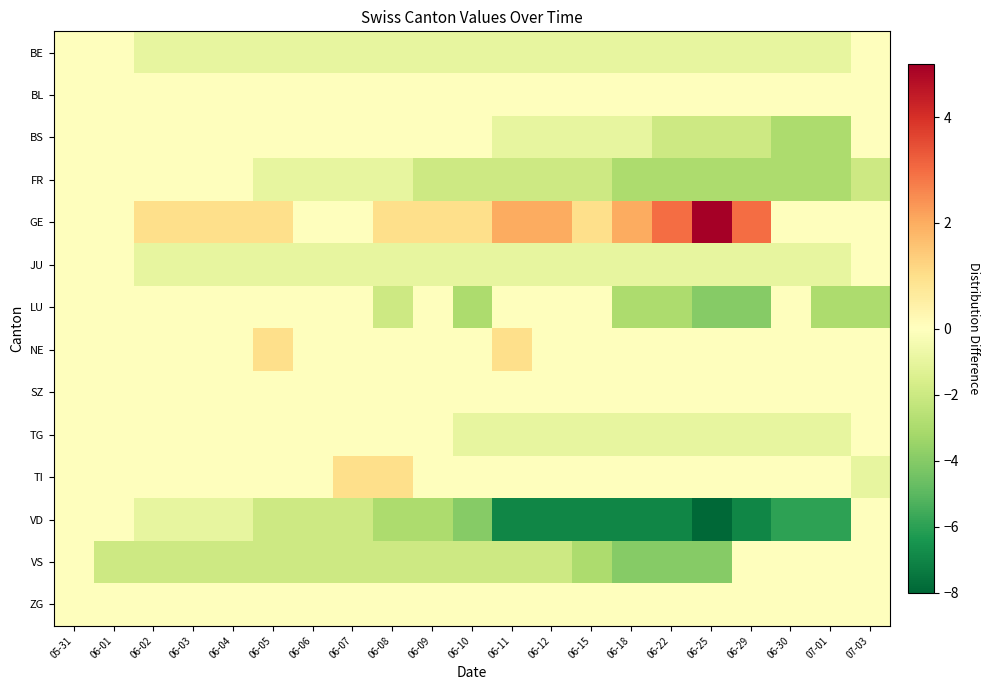

Reading left to right, what are all the values shown in this chart?

BE: 05-31=0	06-01=0	06-02=-1	06-03=-1	06-04=-1	06-05=-1	06-06=-1	06-07=-1	06-08=-1	06-09=-1	06-10=-1	06-11=-1	06-12=-1	06-15=-1	06-18=-1	06-22=-1	06-25=-1	06-29=-1	06-30=-1	07-01=-1	07-03=0
BL: 05-31=0	06-01=0	06-02=0	06-03=0	06-04=0	06-05=0	06-06=0	06-07=0	06-08=0	06-09=0	06-10=0	06-11=0	06-12=0	06-15=0	06-18=0	06-22=0	06-25=0	06-29=0	06-30=0	07-01=0	07-03=0
BS: 05-31=0	06-01=0	06-02=0	06-03=0	06-04=0	06-05=0	06-06=0	06-07=0	06-08=0	06-09=0	06-10=0	06-11=-1	06-12=-1	06-15=-1	06-18=-1	06-22=-2	06-25=-2	06-29=-2	06-30=-3	07-01=-3	07-03=0
FR: 05-31=0	06-01=0	06-02=0	06-03=0	06-04=0	06-05=-1	06-06=-1	06-07=-1	06-08=-1	06-09=-2	06-10=-2	06-11=-2	06-12=-2	06-15=-2	06-18=-3	06-22=-3	06-25=-3	06-29=-3	06-30=-3	07-01=-3	07-03=-2
GE: 05-31=0	06-01=0	06-02=1	06-03=1	06-04=1	06-05=1	06-06=0	06-07=0	06-08=1	06-09=1	06-10=1	06-11=2	06-12=2	06-15=1	06-18=2	06-22=3	06-25=5	06-29=3	06-30=0	07-01=0	07-03=0
JU: 05-31=0	06-01=0	06-02=-1	06-03=-1	06-04=-1	06-05=-1	06-06=-1	06-07=-1	06-08=-1	06-09=-1	06-10=-1	06-11=-1	06-12=-1	06-15=-1	06-18=-1	06-22=-1	06-25=-1	06-29=-1	06-30=-1	07-01=-1	07-03=0
LU: 05-31=0	06-01=0	06-02=0	06-03=0	06-04=0	06-05=0	06-06=0	06-07=0	06-08=-2	06-09=0	06-10=-3	06-11=0	06-12=0	06-15=0	06-18=-3	06-22=-3	06-25=-4	06-29=-4	06-30=0	07-01=-3	07-03=-3
NE: 05-31=0	06-01=0	06-02=0	06-03=0	06-04=0	06-05=1	06-06=0	06-07=0	06-08=0	06-09=0	06-10=0	06-11=1	06-12=0	06-15=0	06-18=0	06-22=0	06-25=0	06-29=0	06-30=0	07-01=0	07-03=0
SZ: 05-31=0	06-01=0	06-02=0	06-03=0	06-04=0	06-05=0	06-06=0	06-07=0	06-08=0	06-09=0	06-10=0	06-11=0	06-12=0	06-15=0	06-18=0	06-22=0	06-25=0	06-29=0	06-30=0	07-01=0	07-03=0
TG: 05-31=0	06-01=0	06-02=0	06-03=0	06-04=0	06-05=0	06-06=0	06-07=0	06-08=0	06-09=0	06-10=-1	06-11=-1	06-12=-1	06-15=-1	06-18=-1	06-22=-1	06-25=-1	06-29=-1	06-30=-1	07-01=-1	07-03=0
TI: 05-31=0	06-01=0	06-02=0	06-03=0	06-04=0	06-05=0	06-06=0	06-07=1	06-08=1	06-09=0	06-10=0	06-11=0	06-12=0	06-15=0	06-18=0	06-22=0	06-25=0	06-29=0	06-30=0	07-01=0	07-03=-1
VD: 05-31=0	06-01=0	06-02=-1	06-03=-1	06-04=-1	06-05=-2	06-06=-2	06-07=-2	06-08=-3	06-09=-3	06-10=-4	06-11=-7	06-12=-7	06-15=-7	06-18=-7	06-22=-7	06-25=-8	06-29=-7	06-30=-6	07-01=-6	07-03=0
VS: 05-31=0	06-01=-2	06-02=-2	06-03=-2	06-04=-2	06-05=-2	06-06=-2	06-07=-2	06-08=-2	06-09=-2	06-10=-2	06-11=-2	06-12=-2	06-15=-3	06-18=-4	06-22=-4	06-25=-4	06-29=0	06-30=0	07-01=0	07-03=0
ZG: 05-31=0	06-01=0	06-02=0	06-03=0	06-04=0	06-05=0	06-06=0	06-07=0	06-08=0	06-09=0	06-10=0	06-11=0	06-12=0	06-15=0	06-18=0	06-22=0	06-25=0	06-29=0	06-30=0	07-01=0	07-03=0